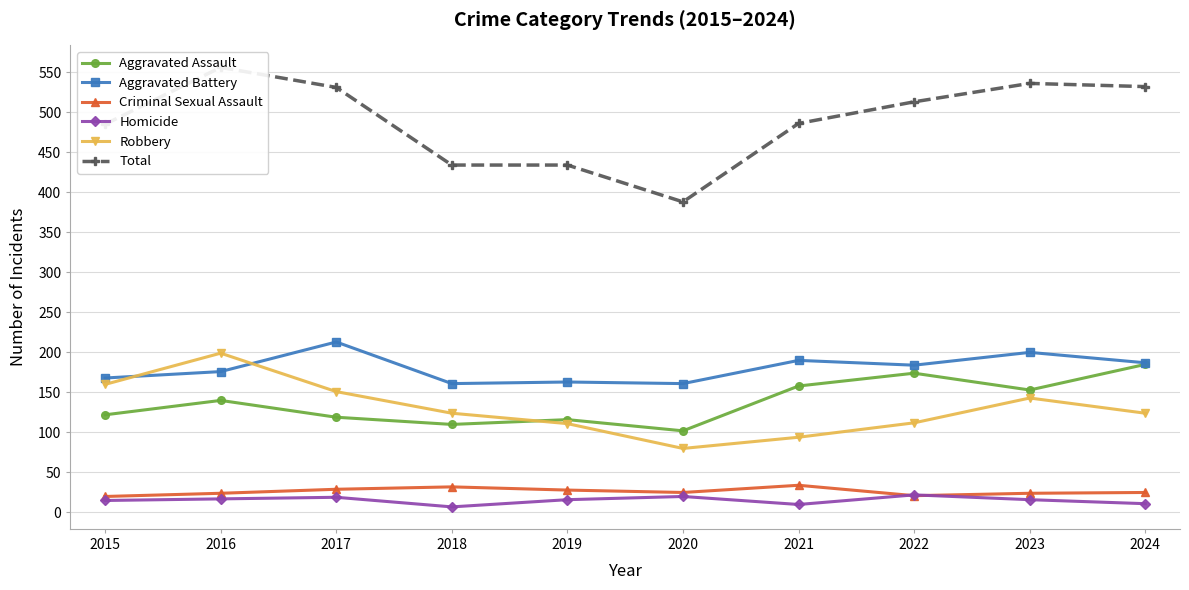

What is the difference between the maximum and second lowest values in the Robbery series?

105